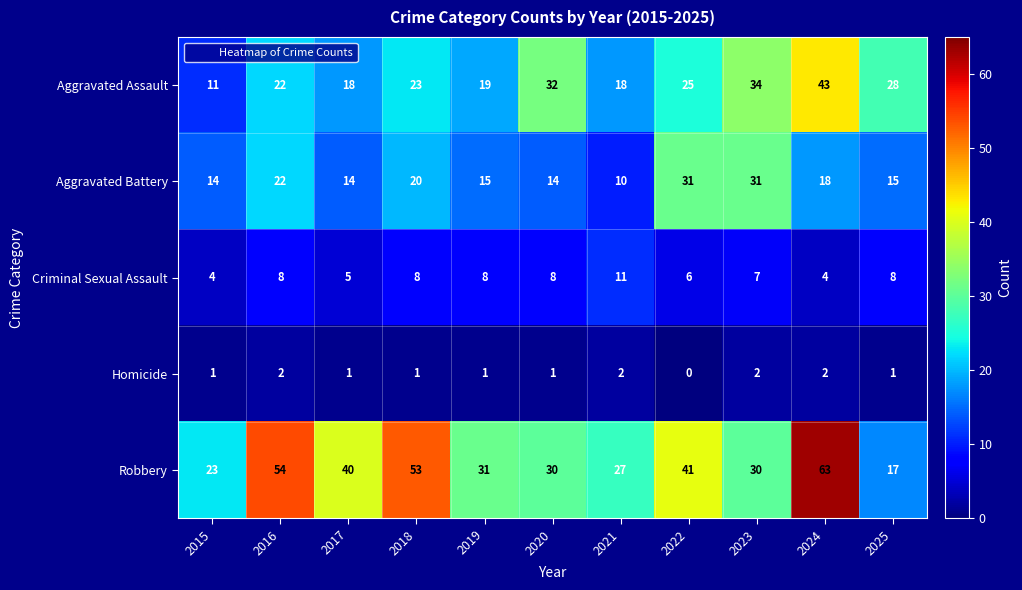

What is the difference between the highest and lowest values at 2019?

30